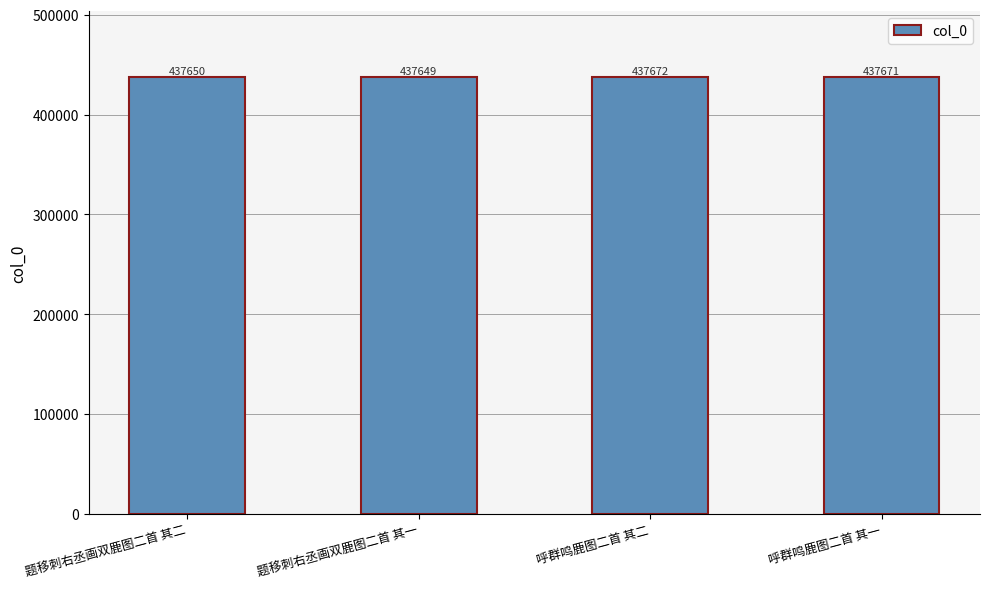

List the labels in order of value, smallest first.

题移刺右丞画双鹿图二首 其一, 题移刺右丞画双鹿图二首 其二, 呼群鸣鹿图二首 其一, 呼群鸣鹿图二首 其二